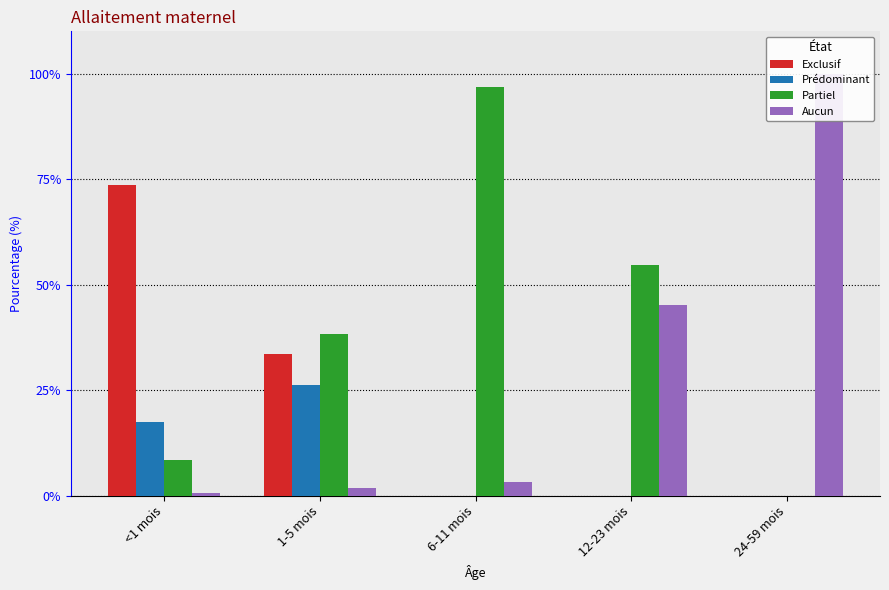

Which series has the largest range (max minus min)?

Aucun